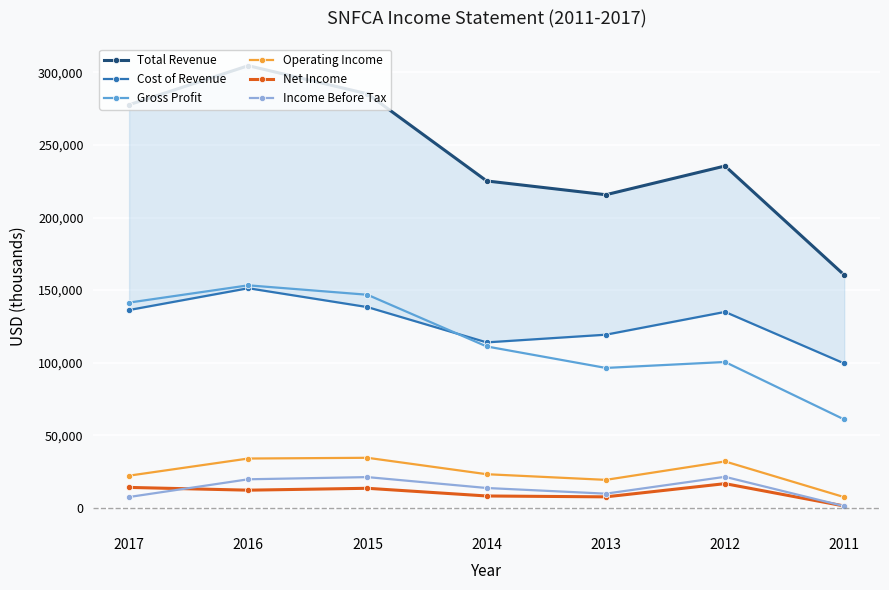

Count the number of categories in the chart.

7